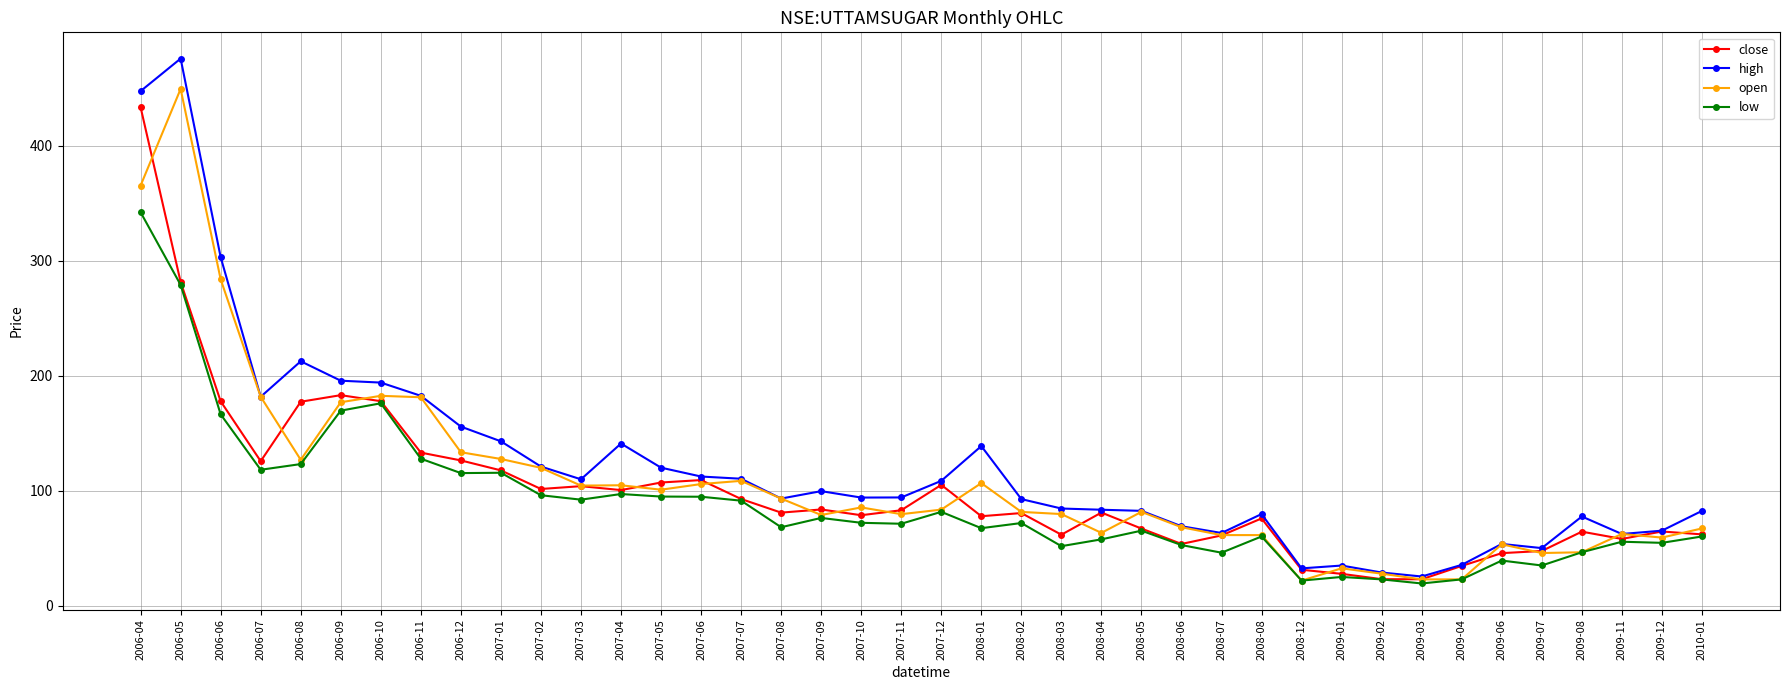

What are all the series names shown in the legend?

close, high, open, low